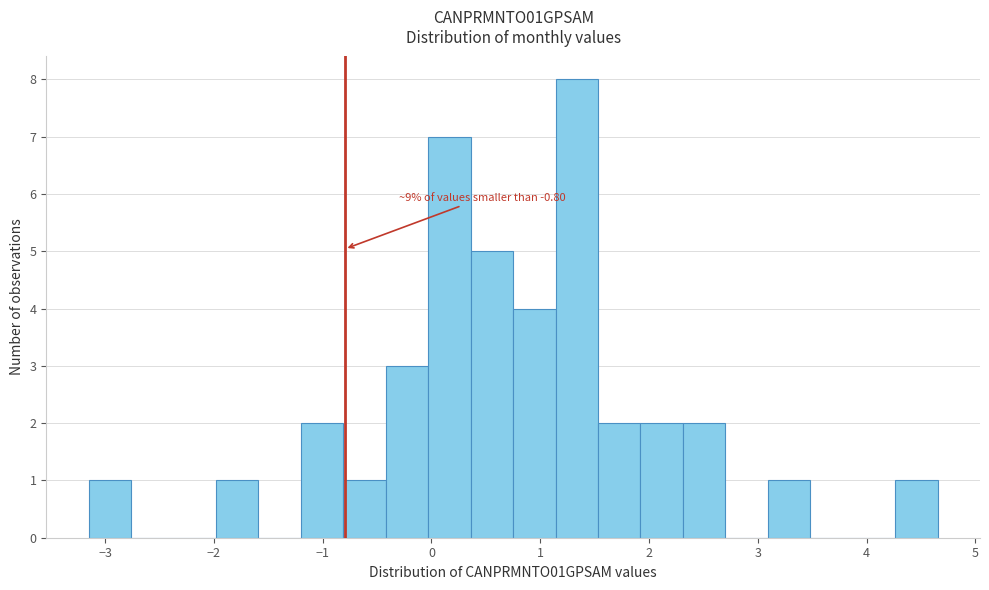

Around what value on the x-axis is the tallest bar? Give the approximate position of its centre, as read against the axis.

1.3